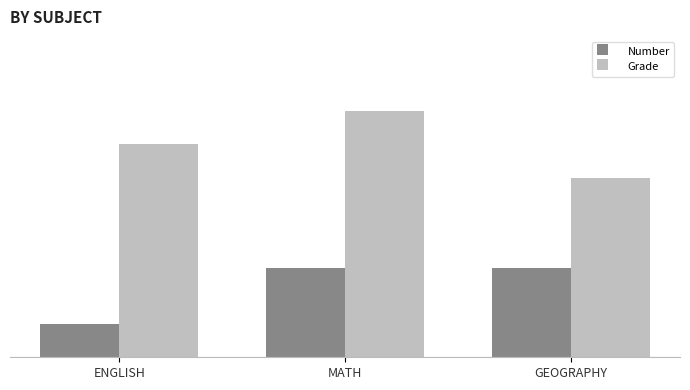

At how many categories does at least one series exceed 10?

1